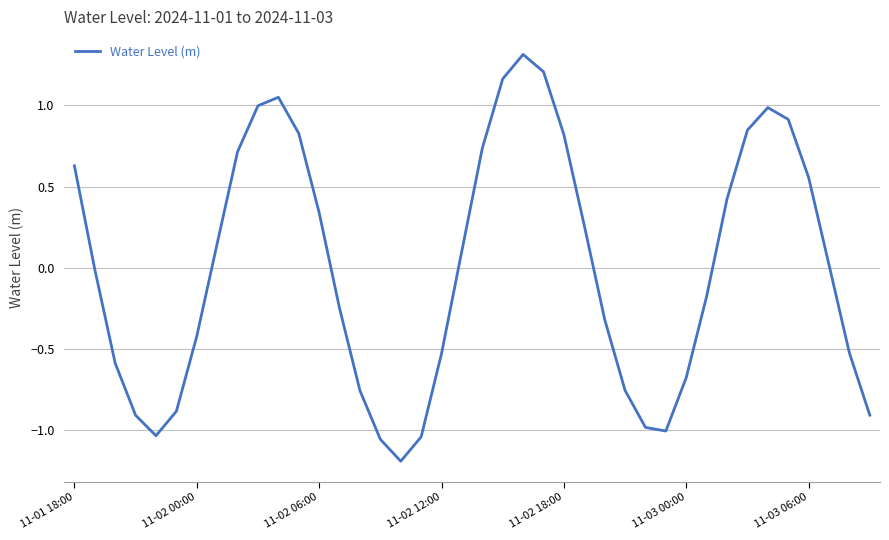

What is the maximum value shown in the chart?

1.3